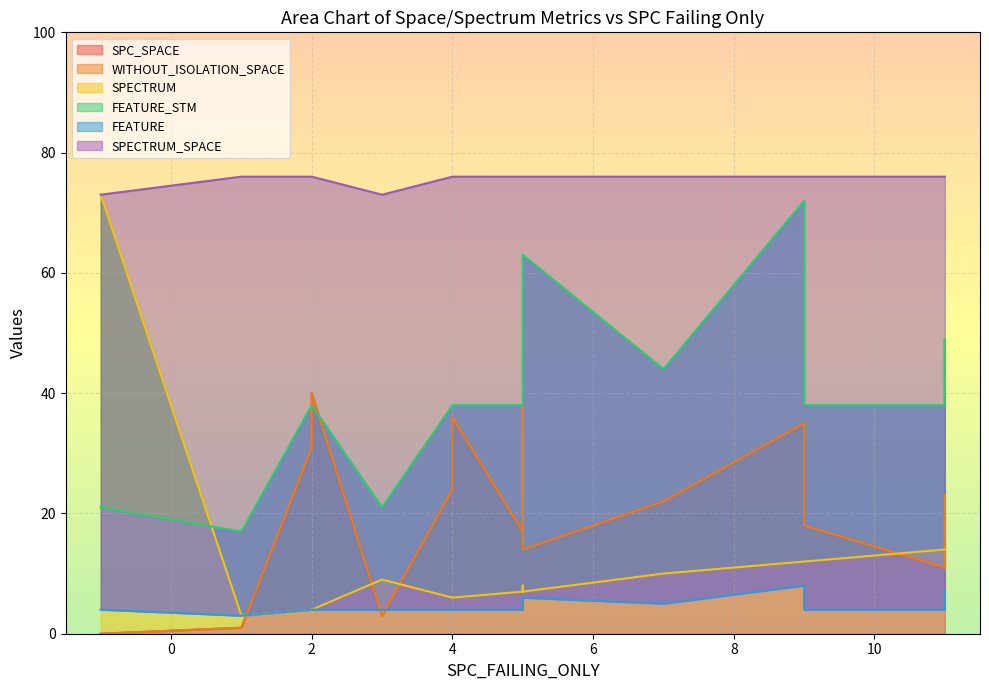

True or false: SPECTRUM_SPACE and SPECTRUM intersect in this chart.

False